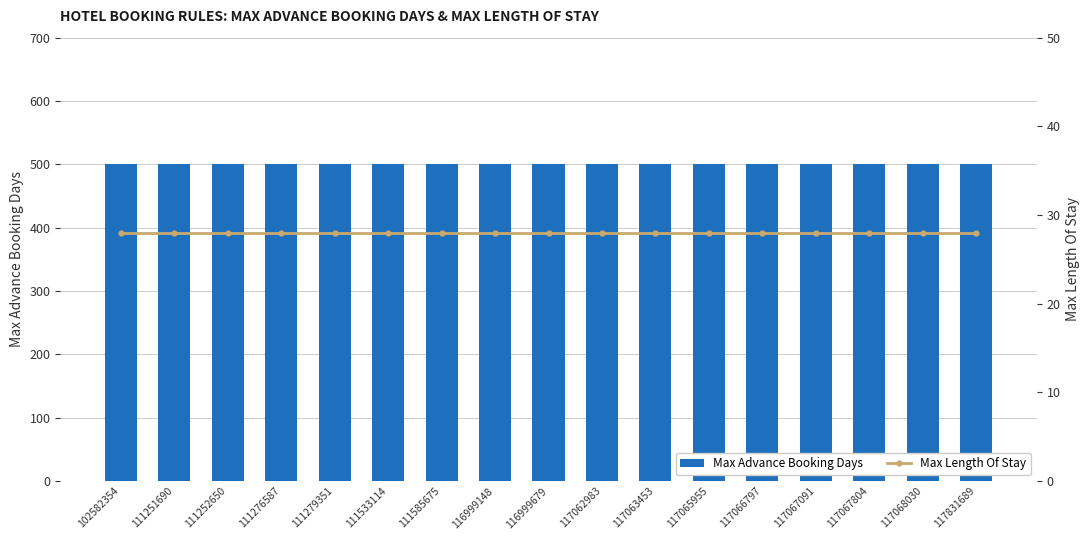

At how many categories does at least one series exceed 373?

17